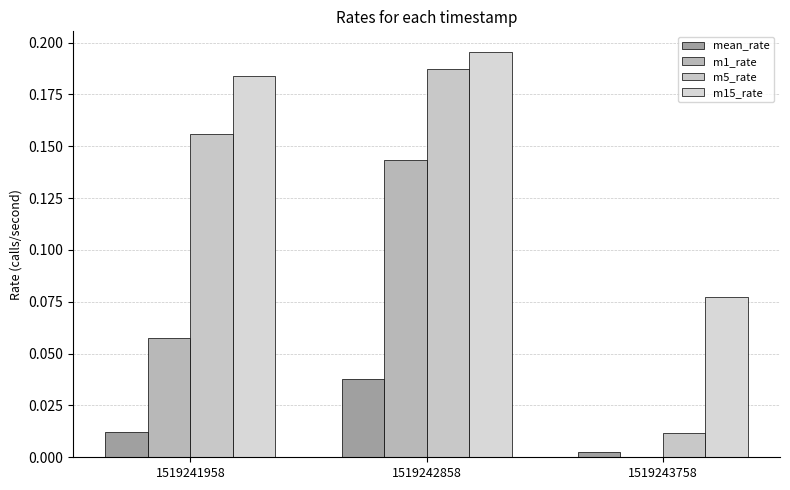

At which category does the chart reach its peak across all series?

1519242858